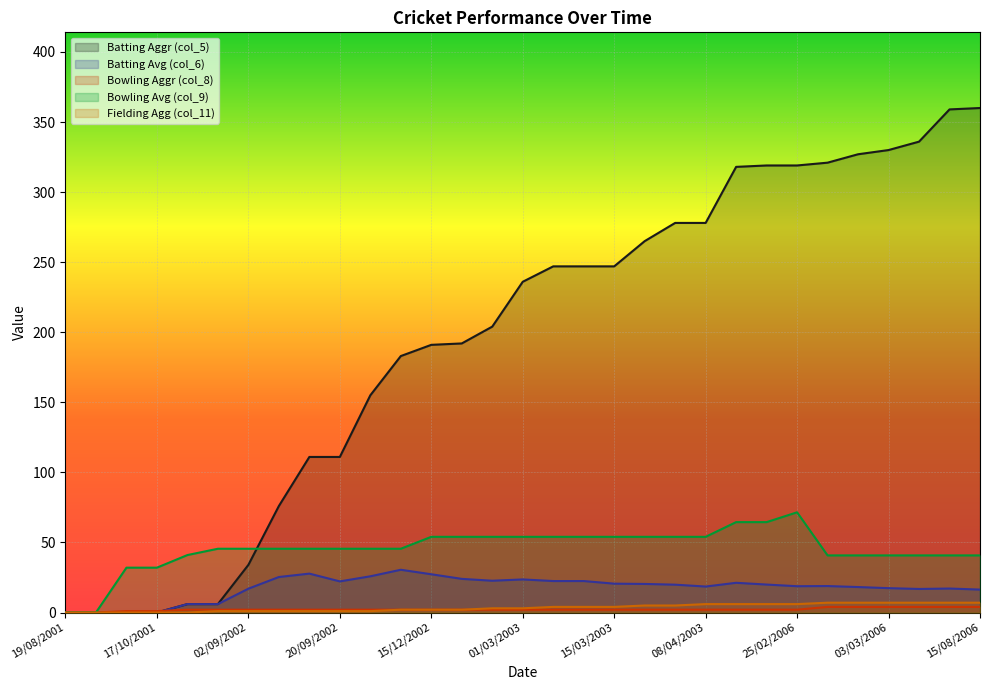

What is the label of the 13th point from the left?

15/12/2002